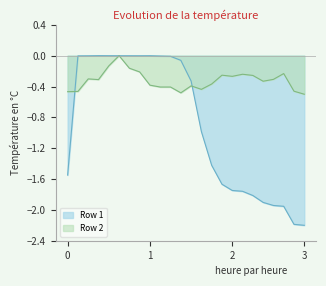

How many negative values does the Row 1 series have?

23